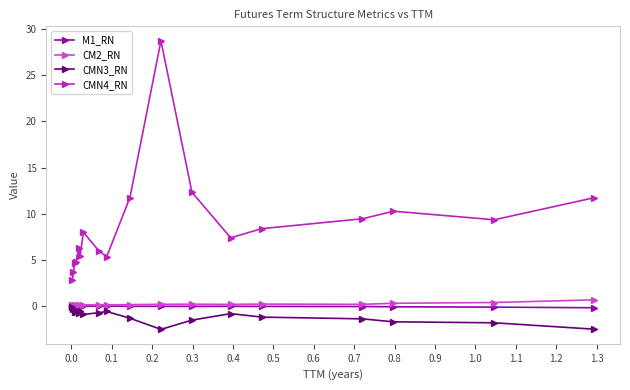

What is the value of the CM2_RN point at the 12th from the left?

0.2